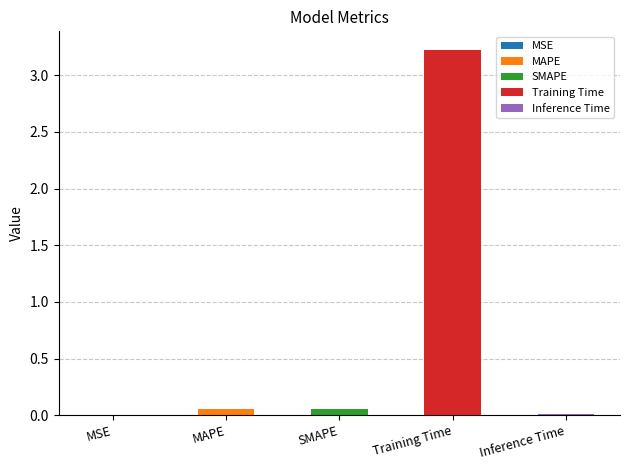

Count the number of categories in the chart.

5